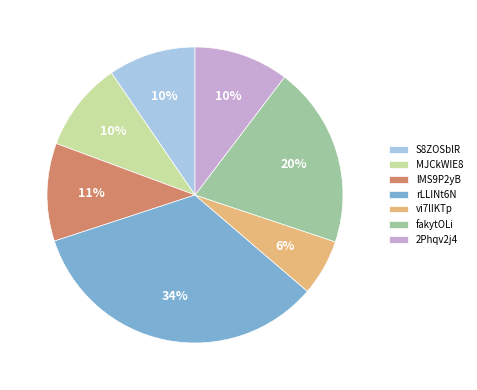

Is the sum of vi7lIKTp and MJCkWIE8 greater than half?

No